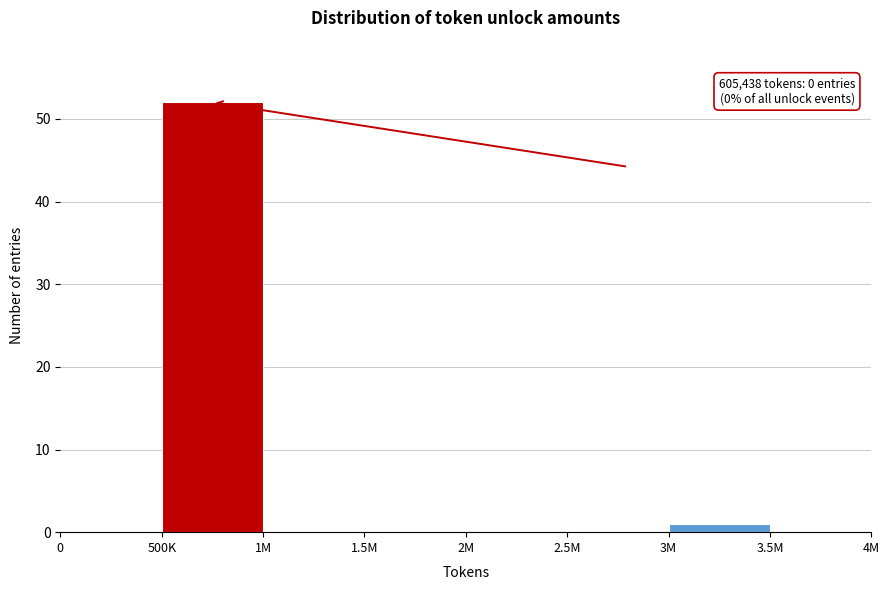

Reading left to right, what are all the values shown in this chart?

0=0	500K=52	1M=0	1.5M=0	2M=0	2.5M=0	3M=1	3.5M=0